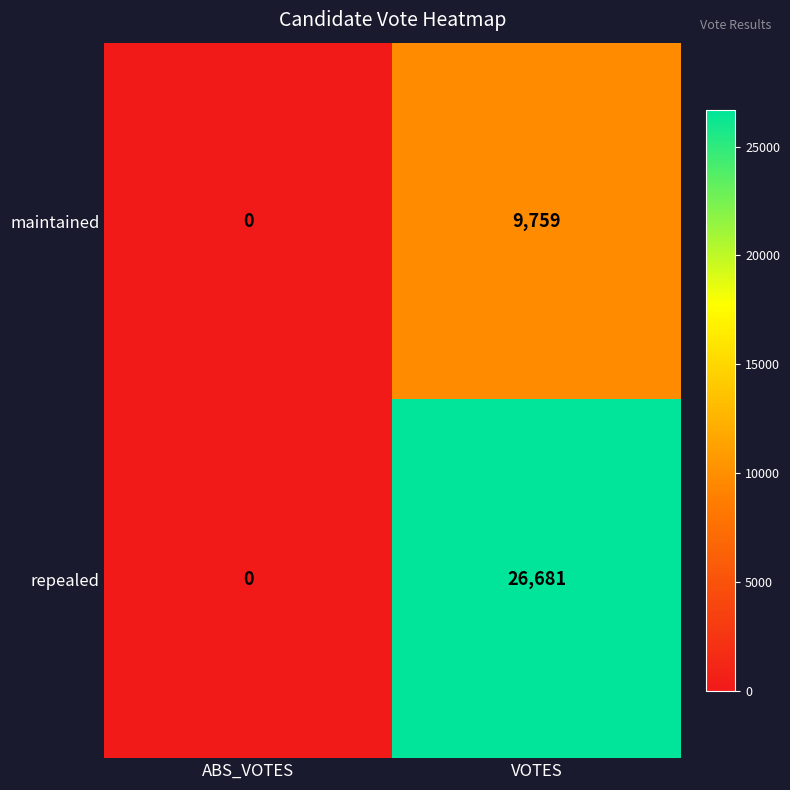

Which series has the widest spread of values?

repealed